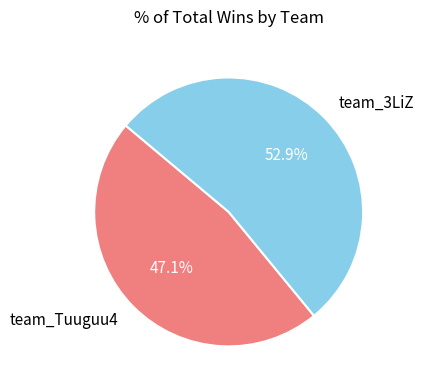

What percentage is the team_3LiZ slice, to the nearest percent?

53%